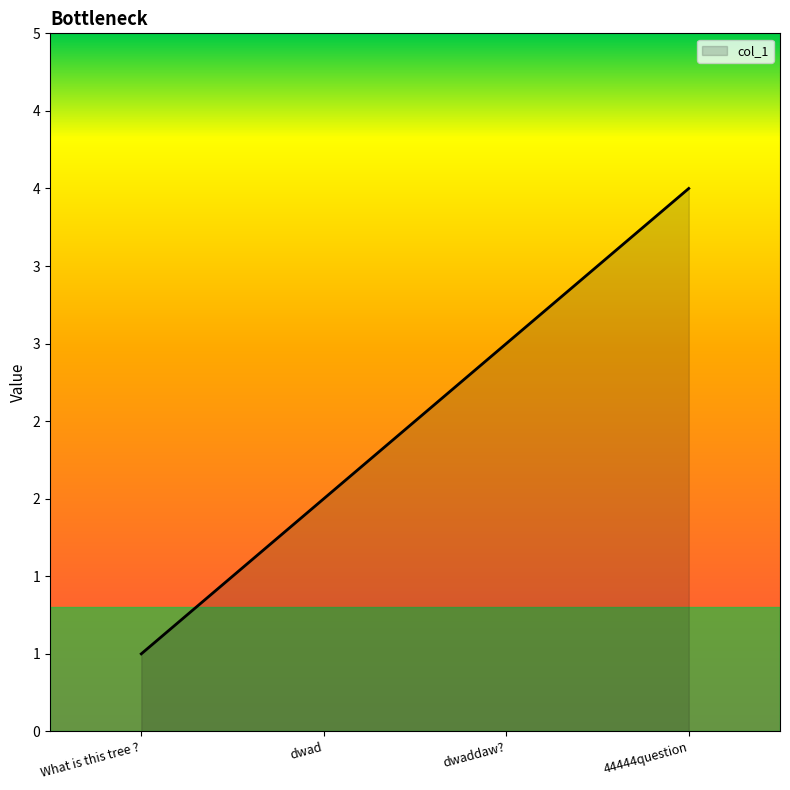

Does the chart display data point markers on the line(s)?

No